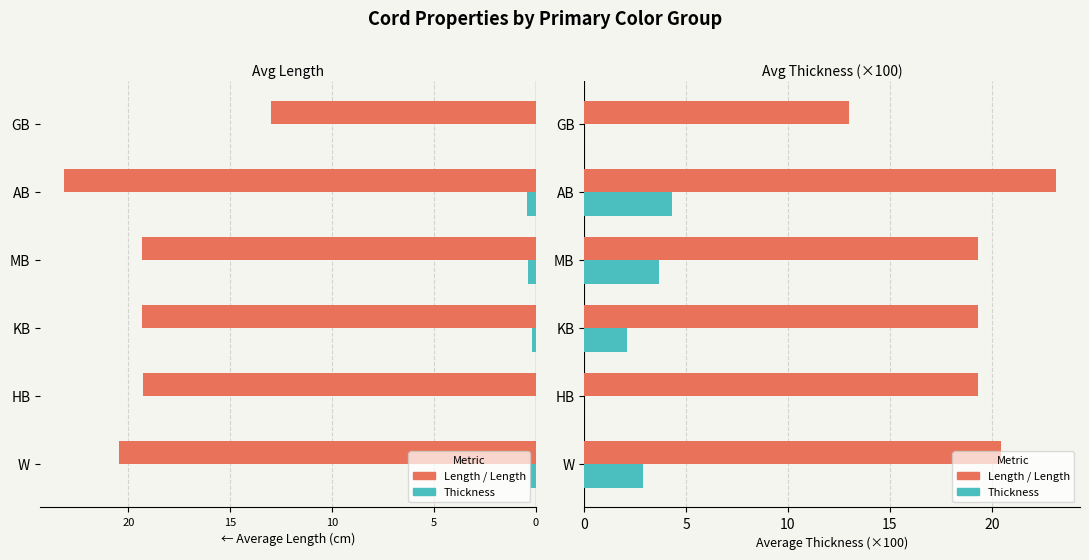

Which series has the widest spread of values?

Length